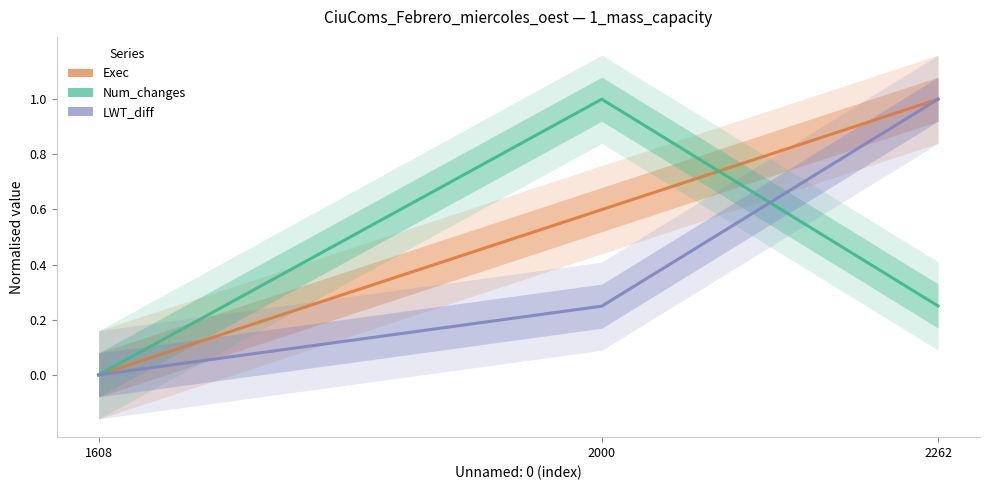

Does the chart display data point markers on the line(s)?

No